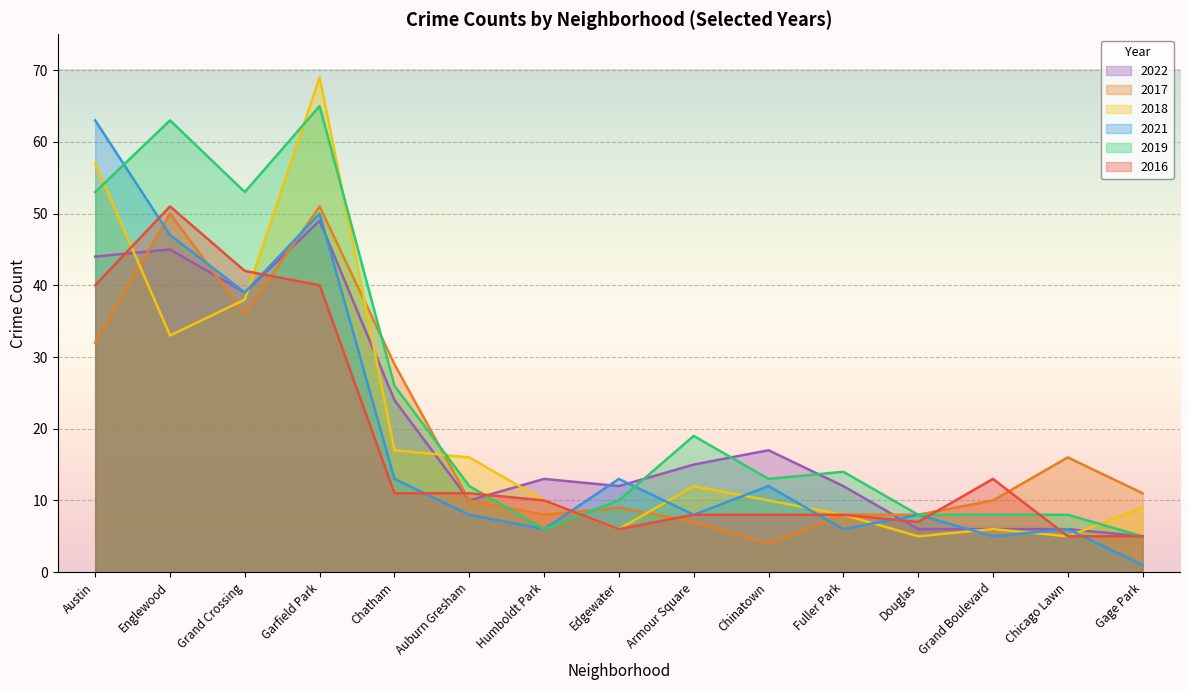

Where do 2019 and 2018 first cross each other?

Austin and Englewood